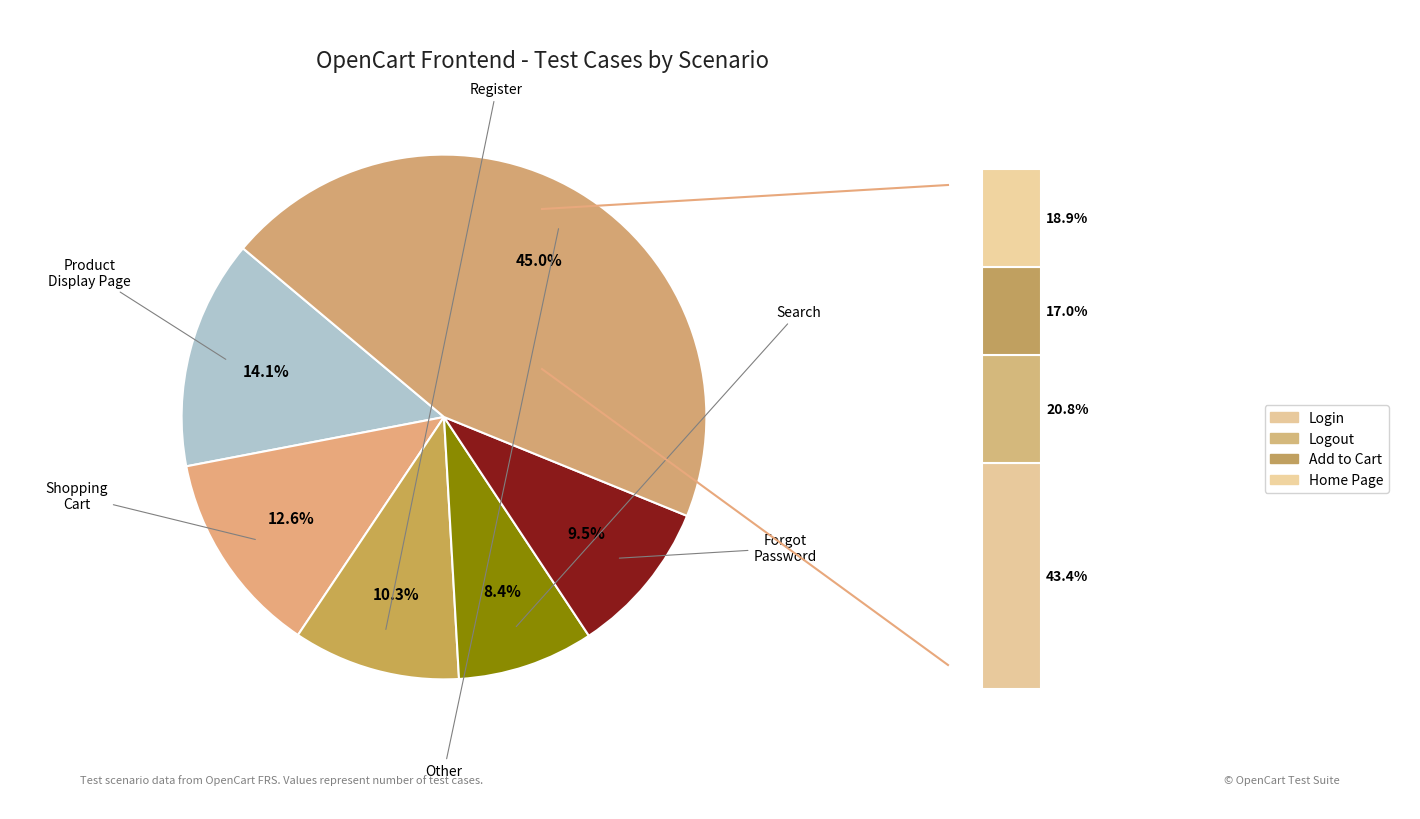

True or false: Wish List accounts for 1% of the total.

False